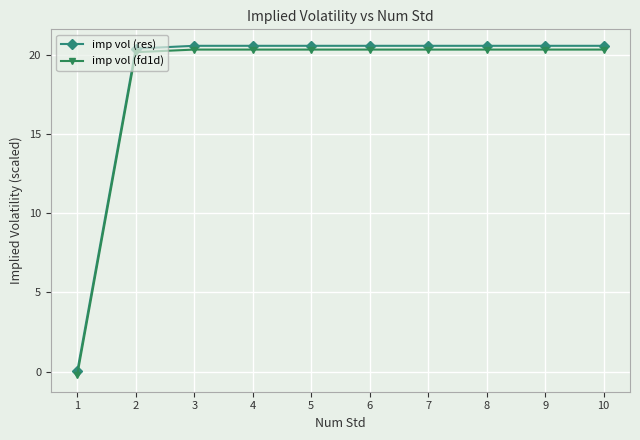

Is it true that imp vol (fd1d) equals 33.7 at 4?

False